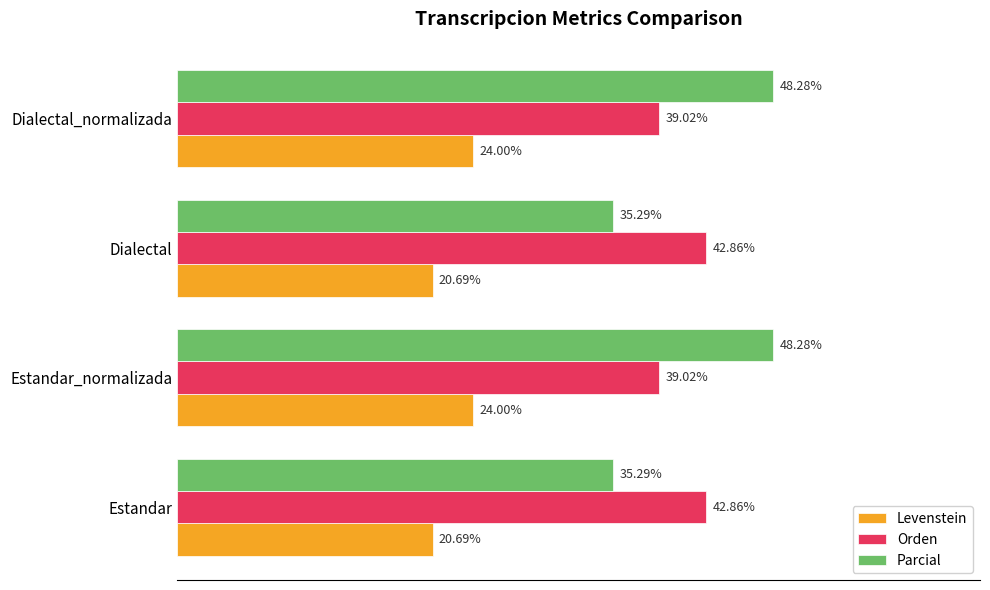

Rank the series at Estandar_normalizada from lowest to highest value.

Levenstein, Orden, Parcial